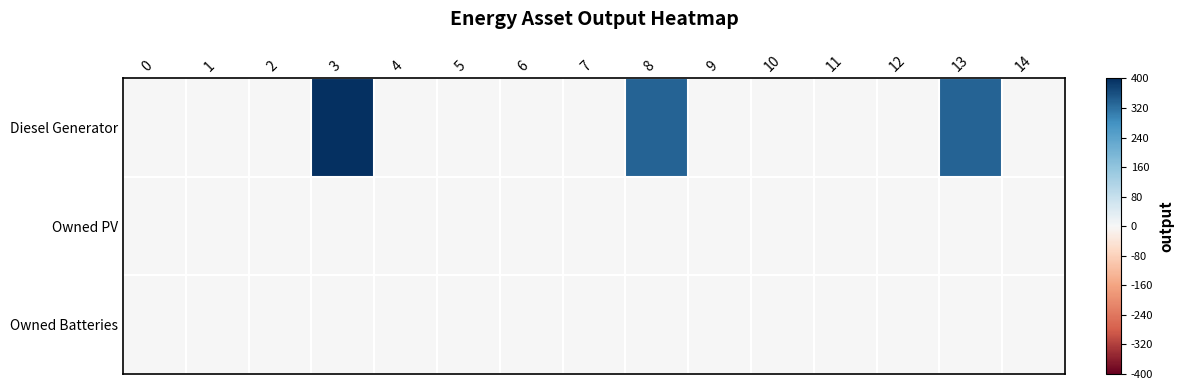

How many categories are shown in the chart?

15